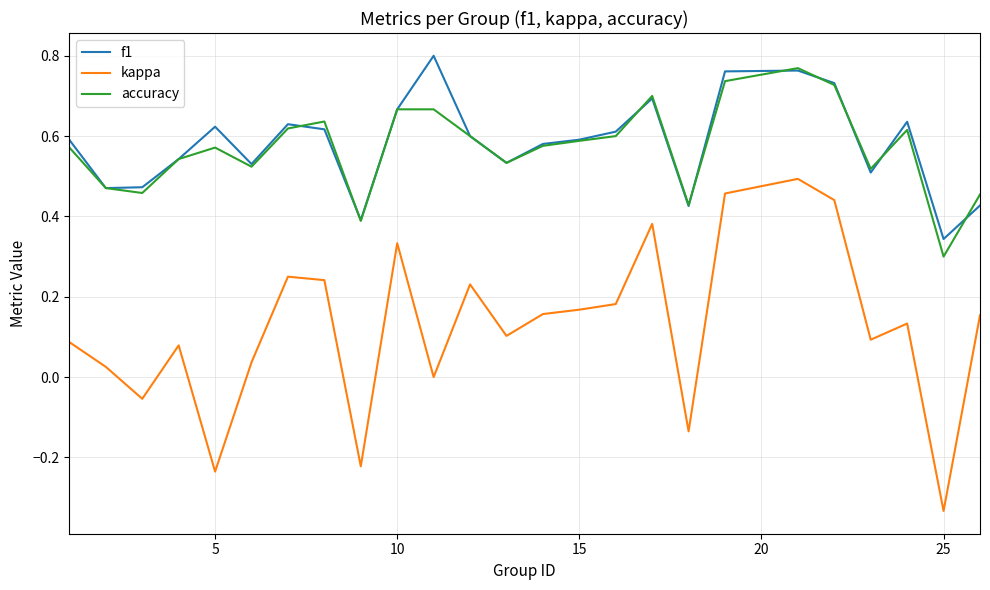

True or false: kappa and accuracy intersect in this chart.

False